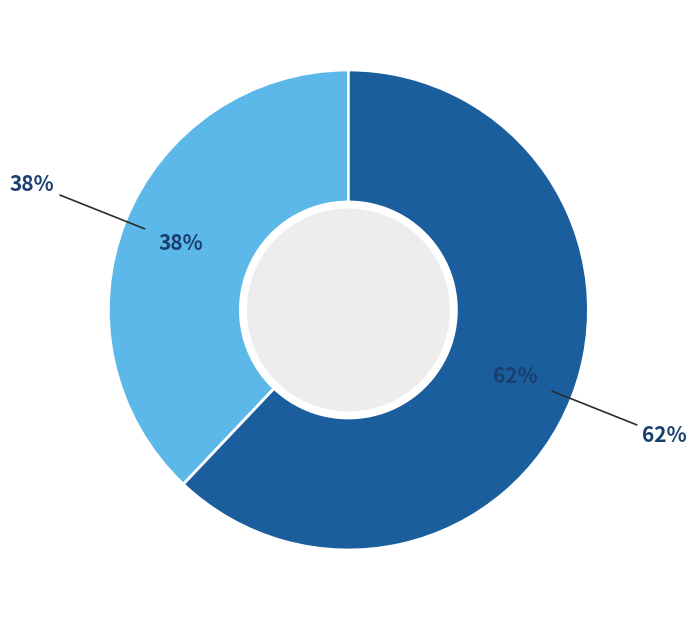

Does 阅历·一盏寒灯照古今 account for over 50% of the chart?

Yes